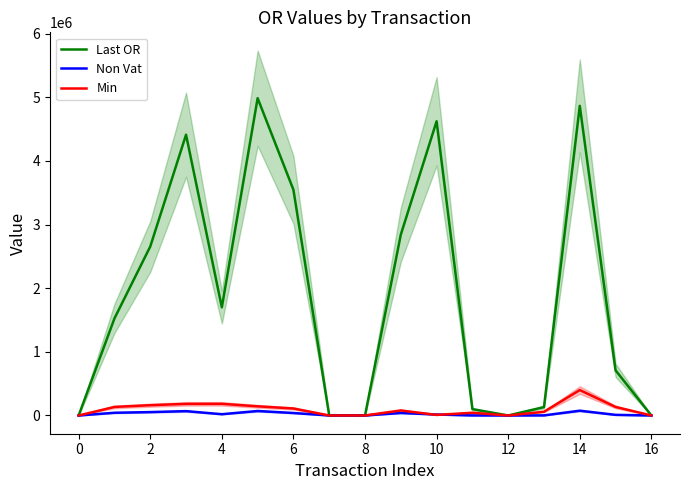

What is the difference between the maximum and minimum values in the Min series?

399422.0